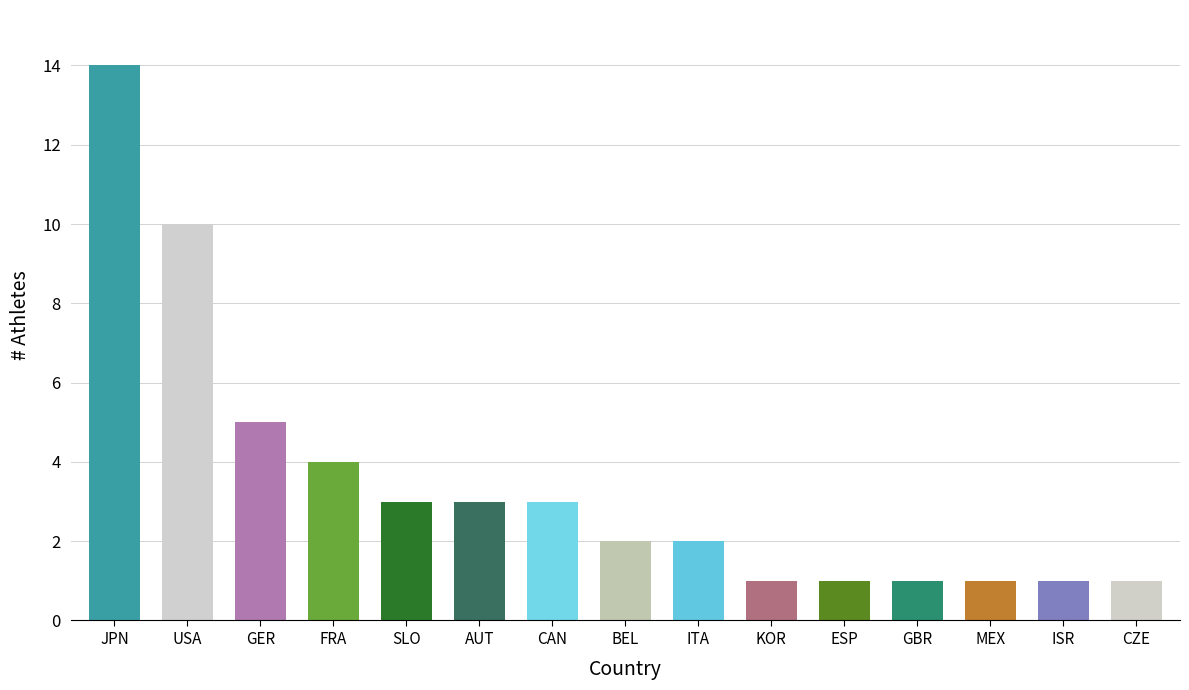

Between GBR and JPN, which is larger?

JPN